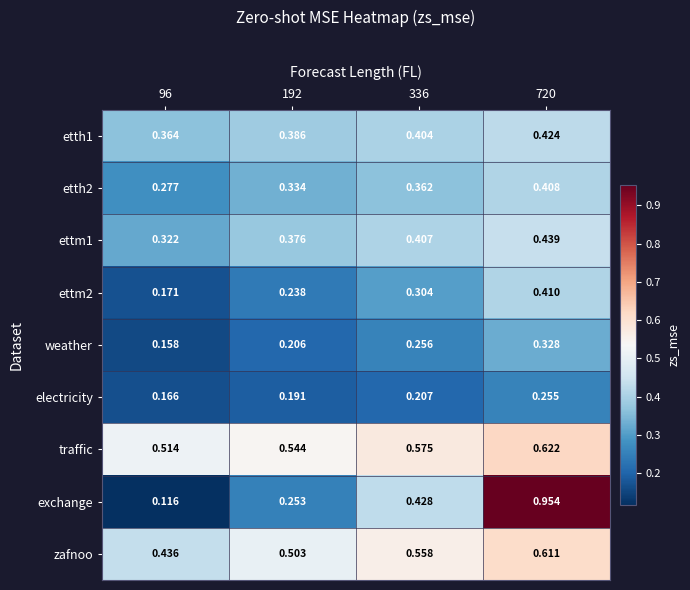

Which series has the largest range (max minus min)?

exchange